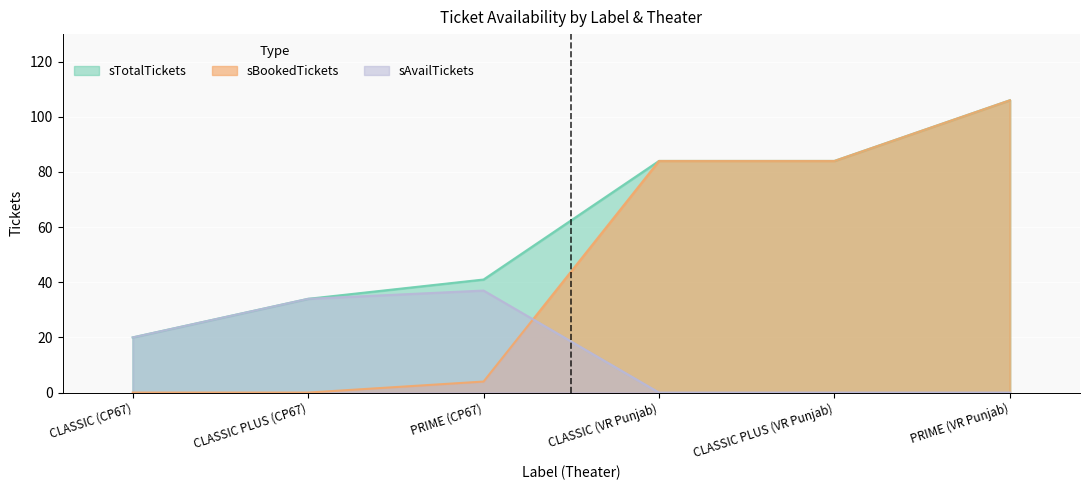

At how many categories does at least one series exceed 40?

4